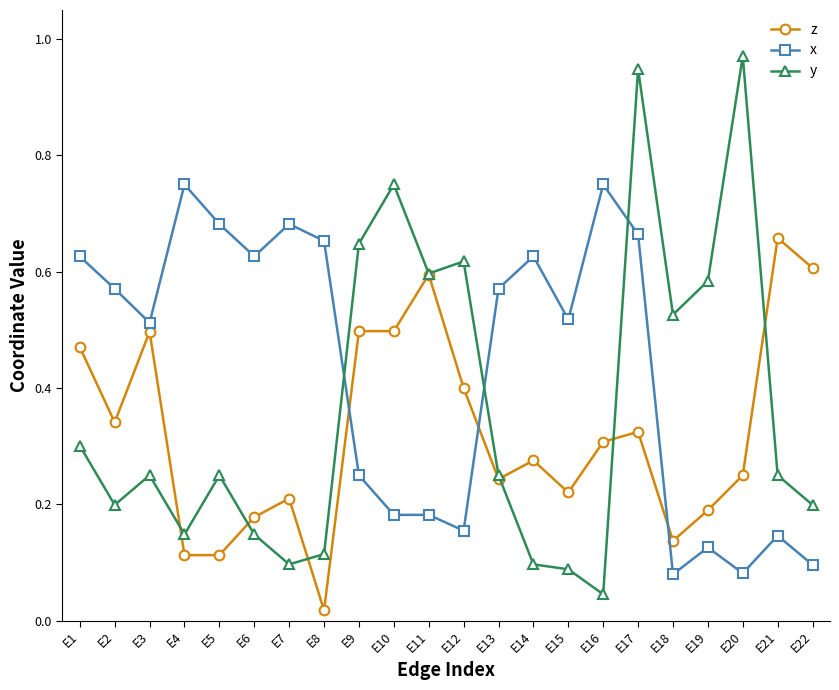

Count the number of data series in this chart.

3